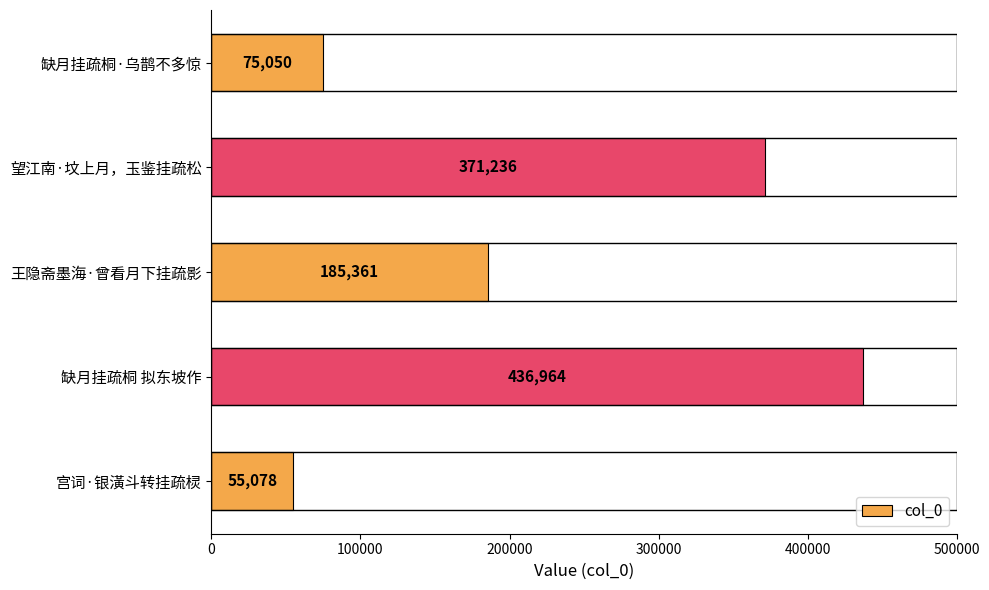

Reading top to bottom, transcribe all the data shown in this chart.

缺月挂疏桐·乌鹊不多惊=75050	望江南·坟上月，玉鉴挂疏松=371236	王隐斋墨海·曾看月下挂疏影=185361	缺月挂疏桐 拟东坡作=436964	宫词·银潢斗转挂疏棂=55078